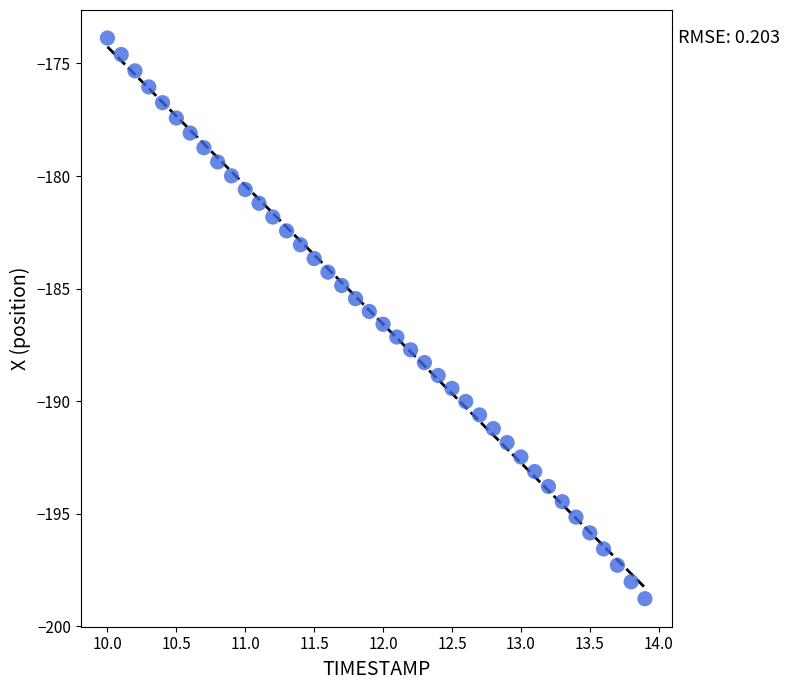

What is the range of Y values (max minus min)?

24.9